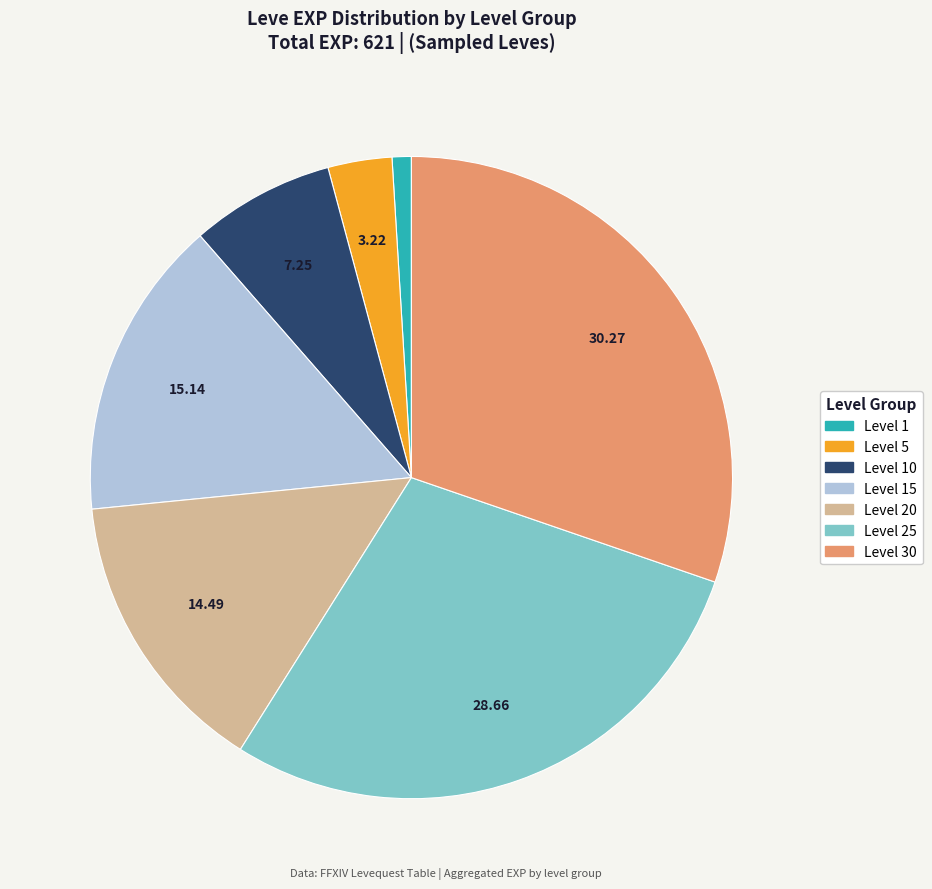

Does any single category account for the majority?

No